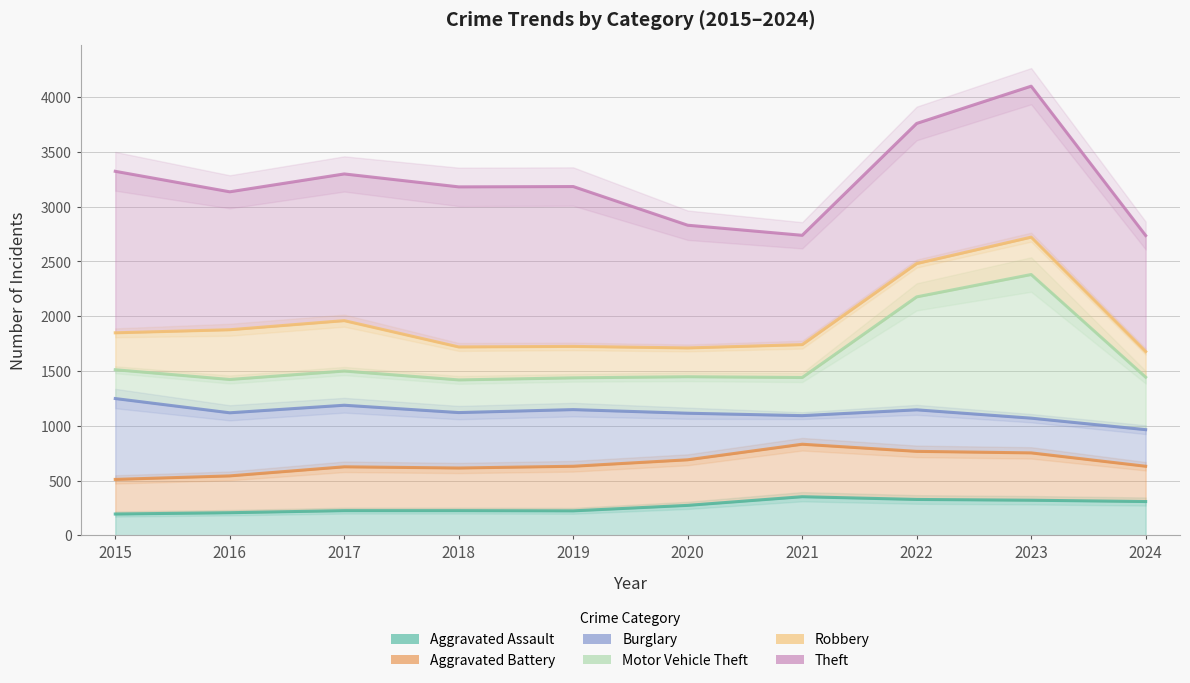

True or false: Theft and Motor Vehicle Theft intersect in this chart.

False